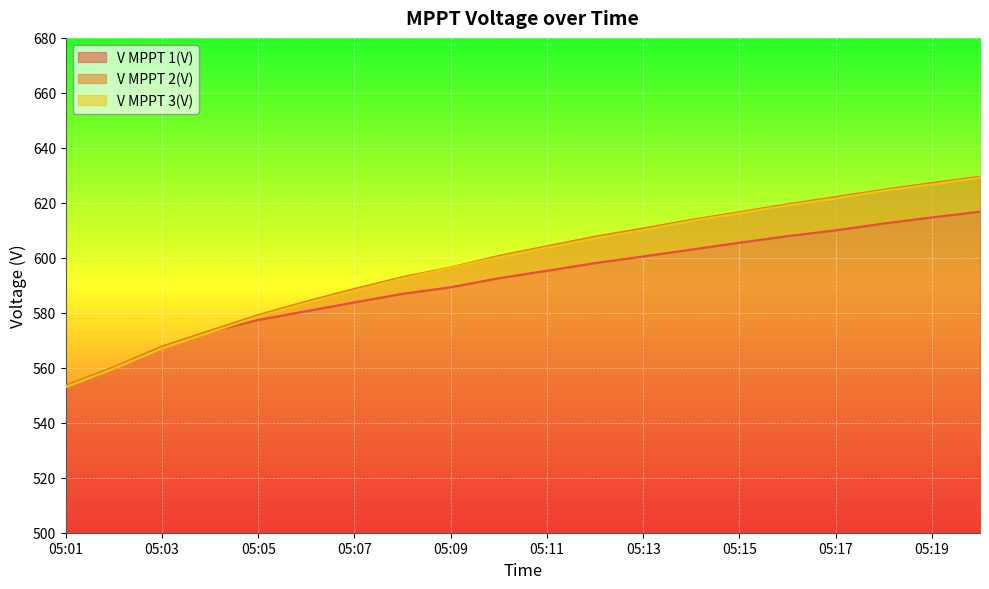

Which has a higher value, 05:20 or 05:17?

05:20